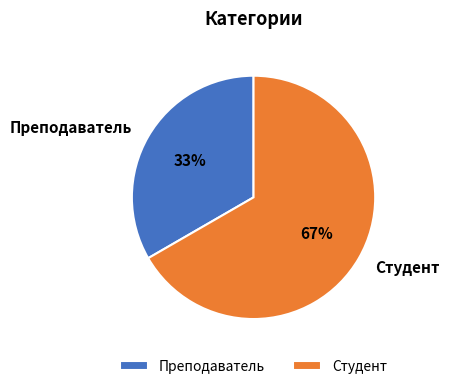

Which slice represents more than half of the pie?

Студент